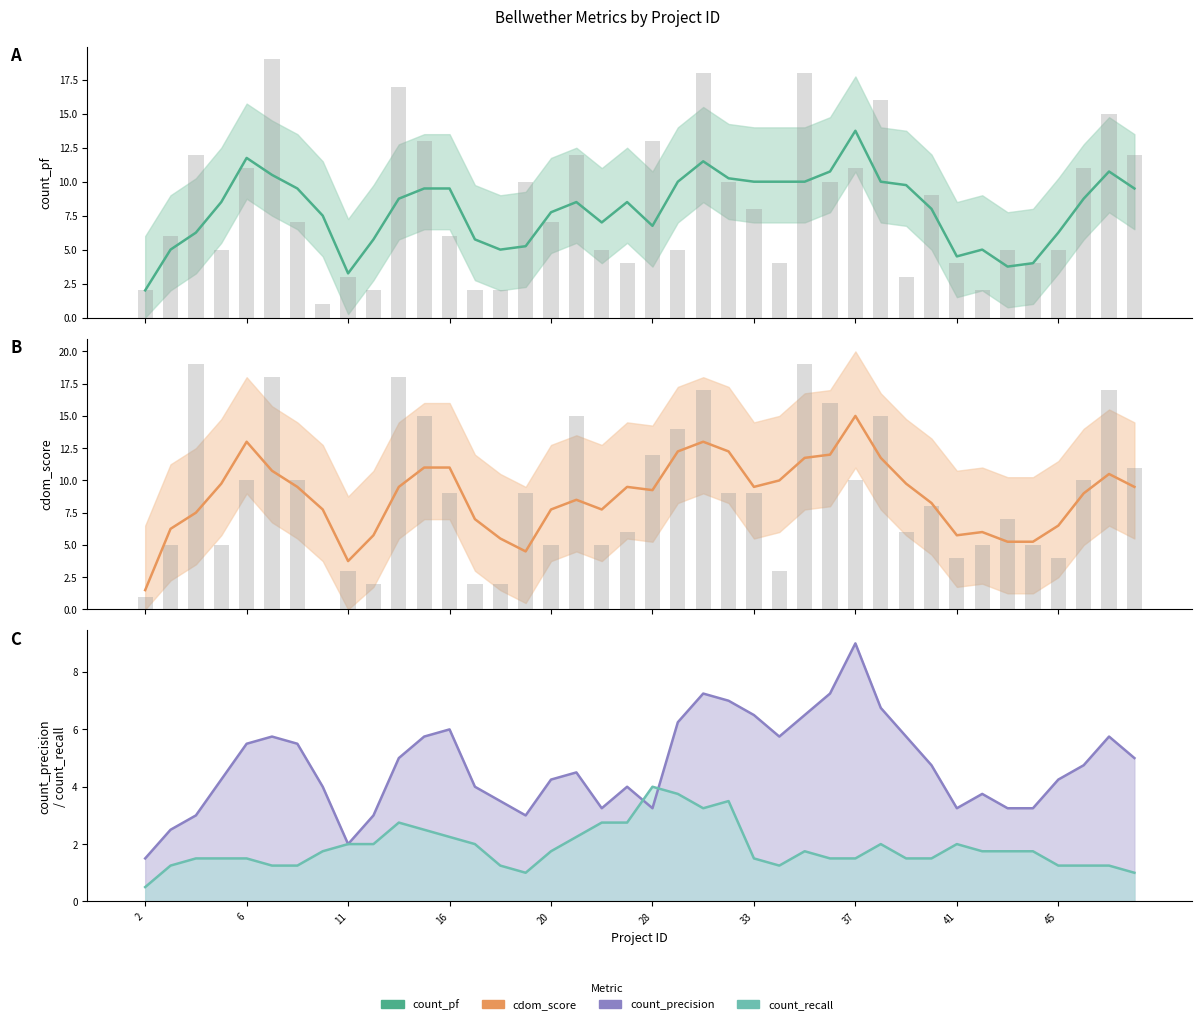

What is the sum of the cdom_score values at 20 and 19?

14